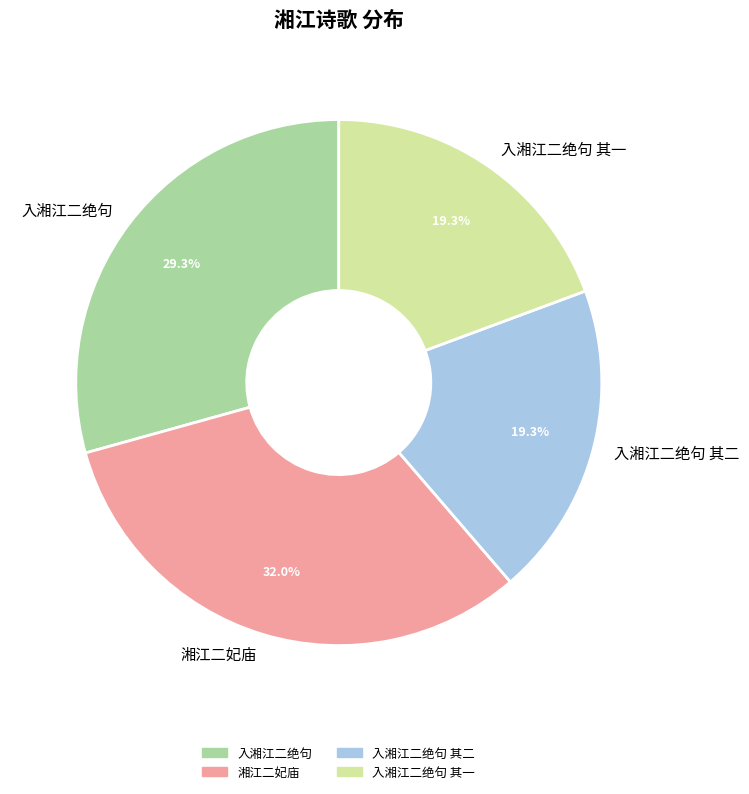

Which category has the biggest portion of the pie?

湘江二妃庙